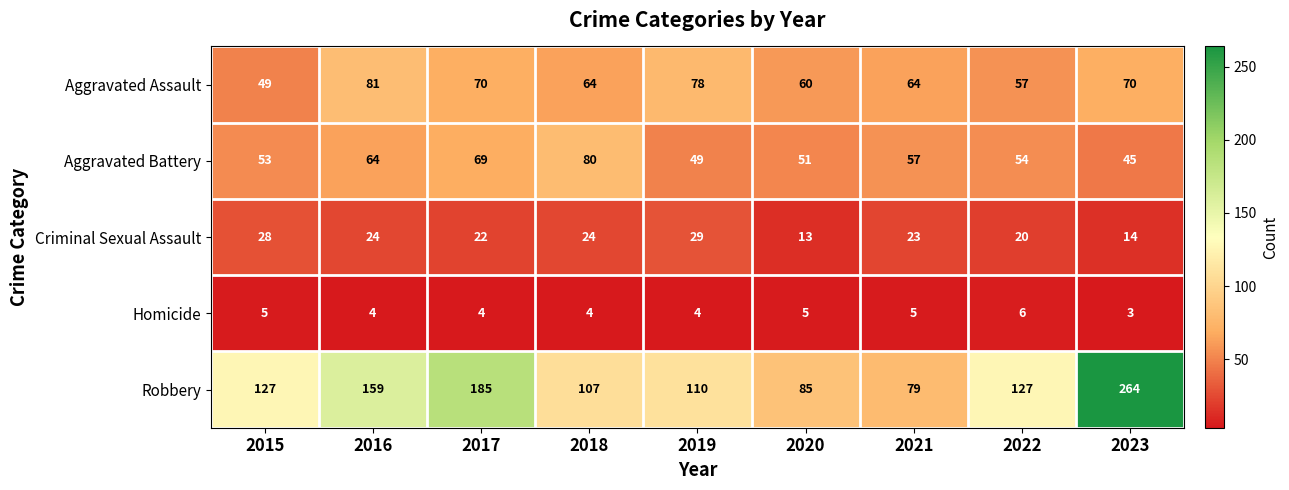

Which series has the largest range (max minus min)?

Robbery